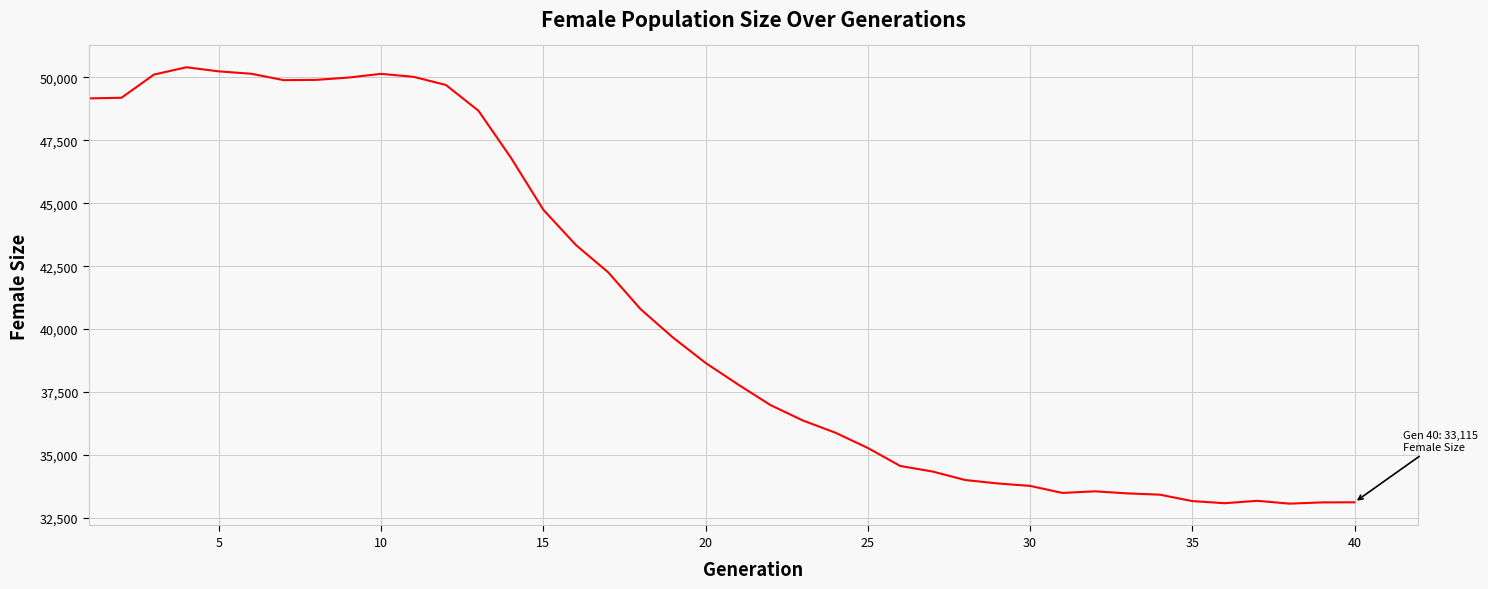

What is the smallest value displayed?

33061